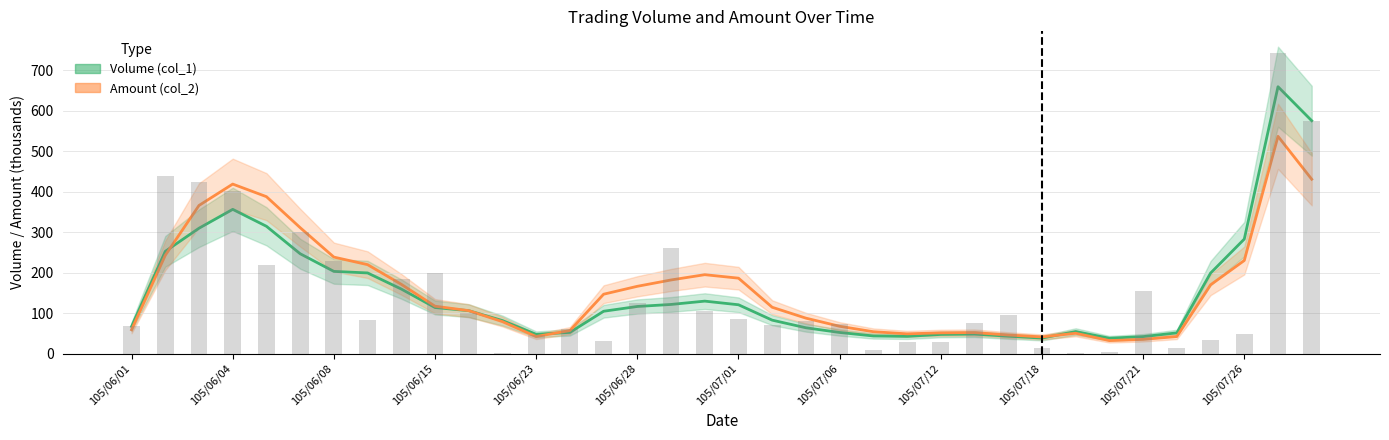

Which category has the highest value across all series?

105/07/27